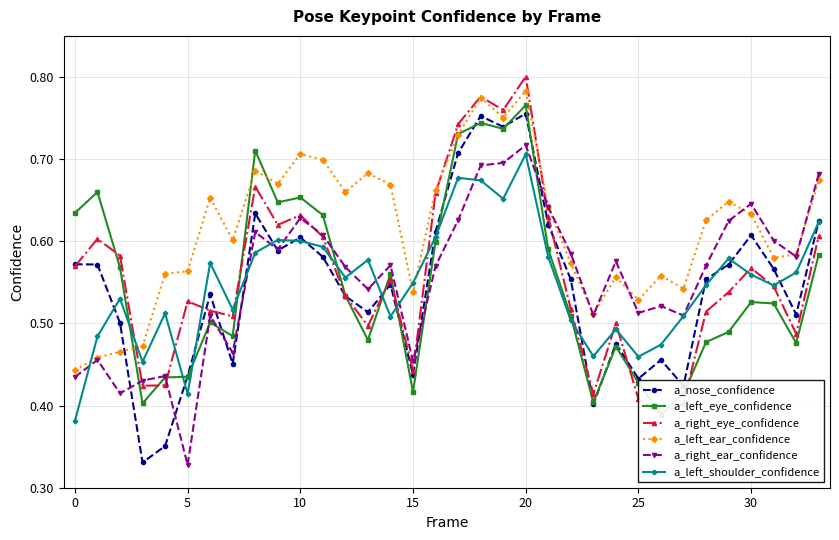

True or false: a_nose_confidence and a_left_shoulder_confidence intersect in this chart.

True